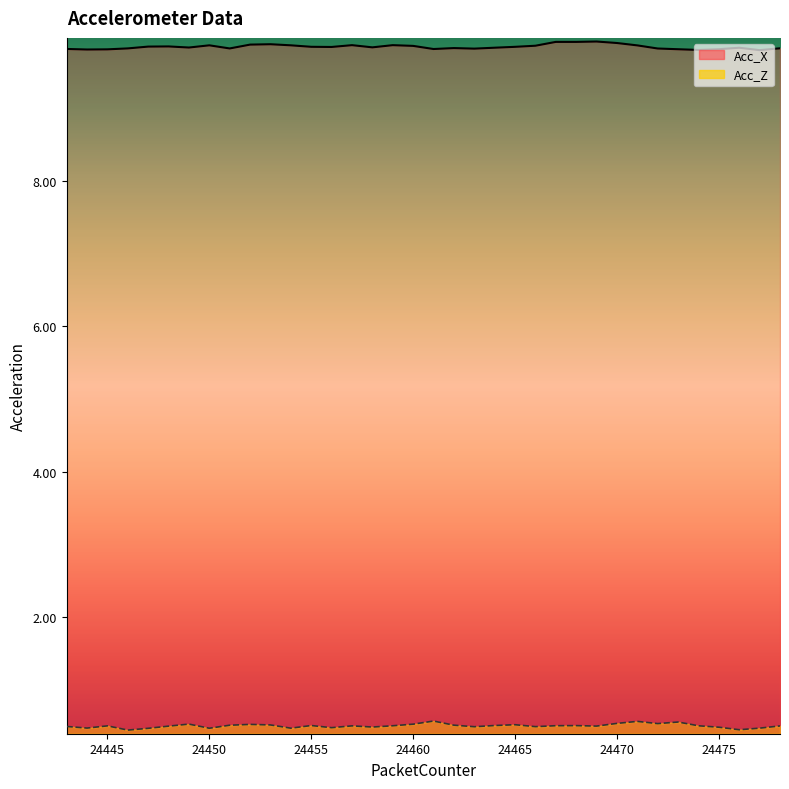

What is the total value across all series at 24466?

10.4